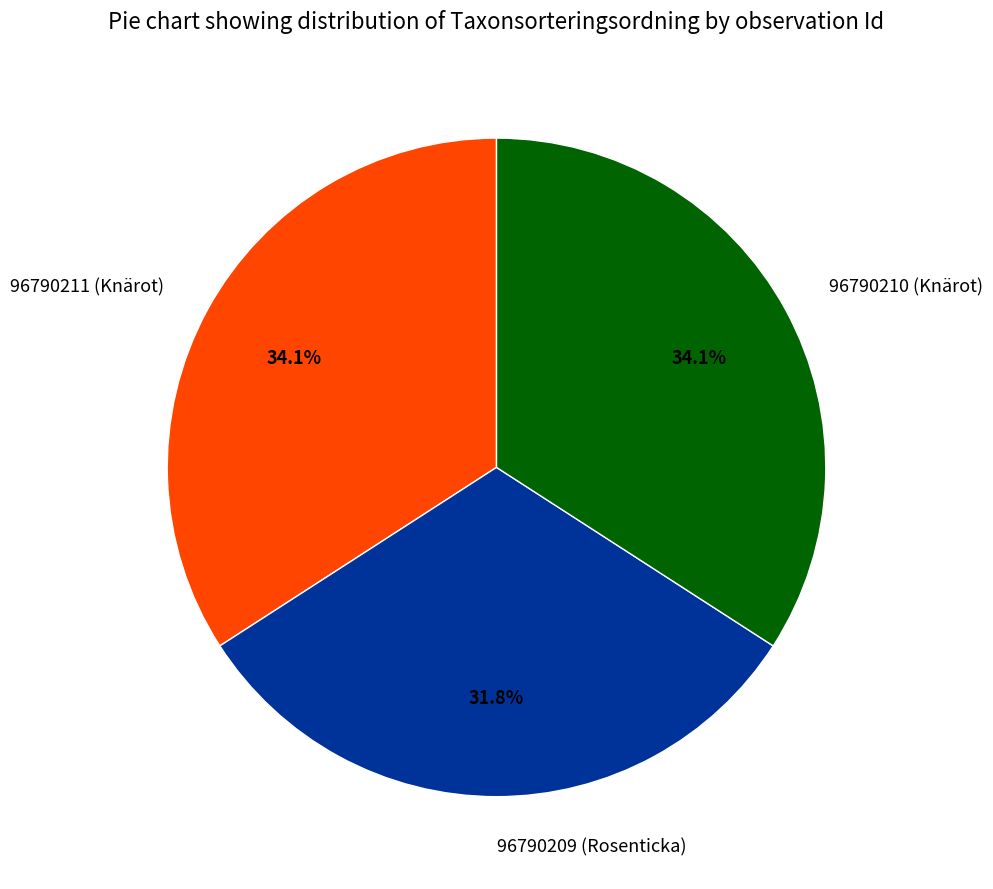

Which has a higher value, 96790211 (Knärot) or 96790209 (Rosenticka)?

96790211 (Knärot)